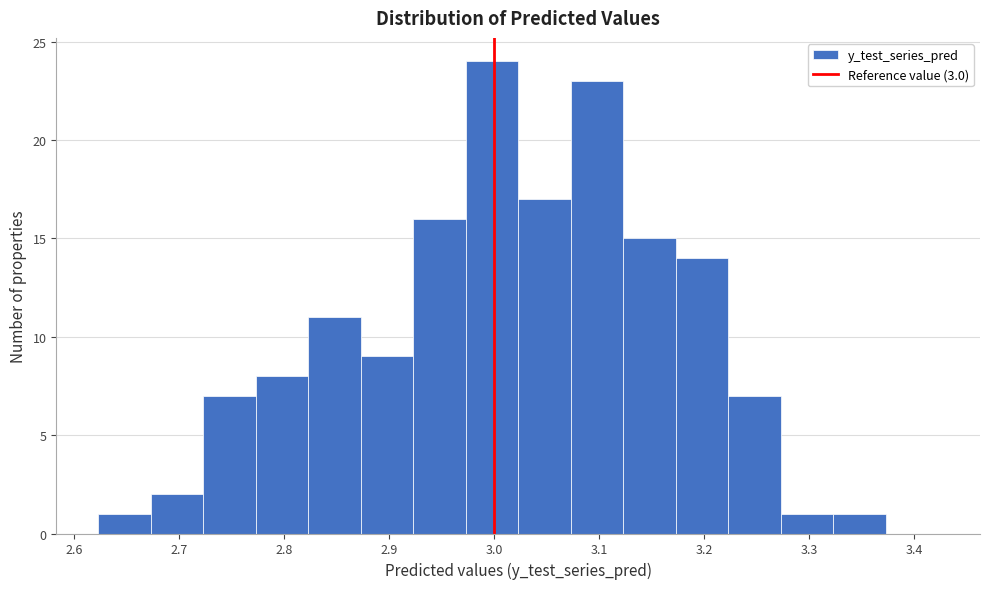

Reading left to right, transcribe this chart: for each bar, give the range it covers on the x-axis and its height. Neither the bar edges nor the heights are printed on the chart, so give them approximately, as read against the axes.

2.62 to 2.67: 1
2.67 to 2.72: 2
2.72 to 2.77: 7
2.77 to 2.82: 8
2.82 to 2.87: 11
2.87 to 2.92: 9
2.92 to 2.97: 16
2.97 to 3.02: 24
3.02 to 3.07: 17
3.07 to 3.12: 23
3.12 to 3.17: 15
3.17 to 3.22: 14
3.22 to 3.27: 7
3.27 to 3.32: 1
3.32 to 3.37: 1
3.37 to 3.42: 0